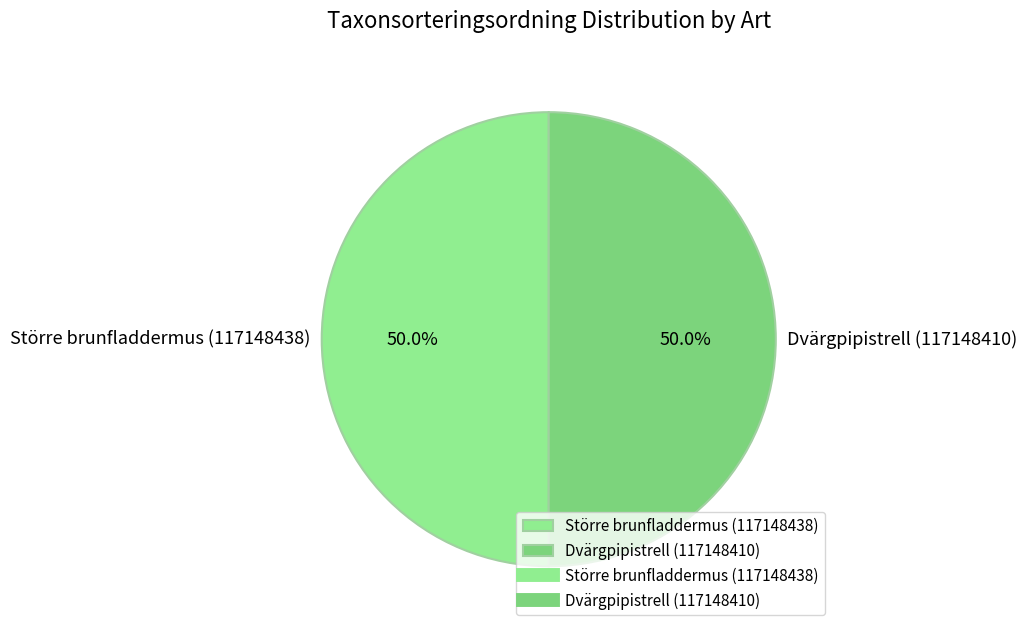

How many slices are in this pie chart?

2